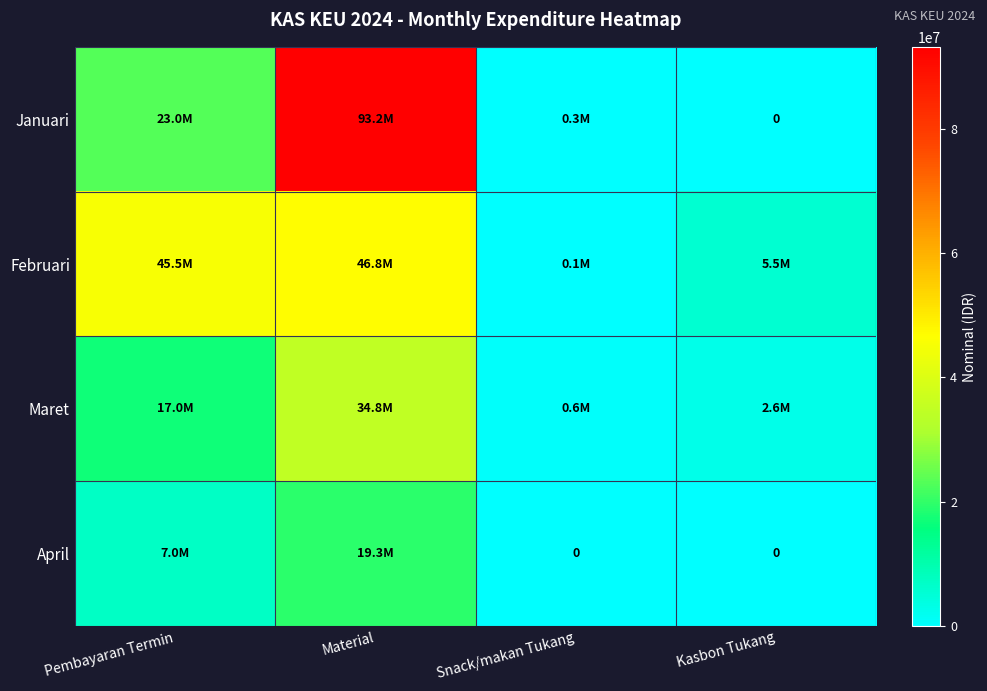

The Januari series shows 605624 at Snack/makan Tukang. True or false?

False